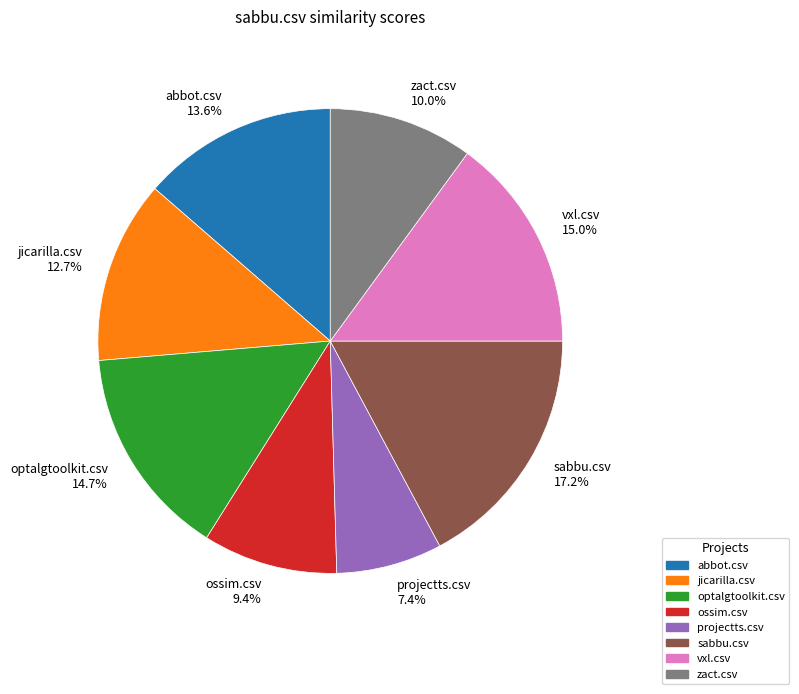

True or false: projectts.csv accounts for 7% of the total.

True